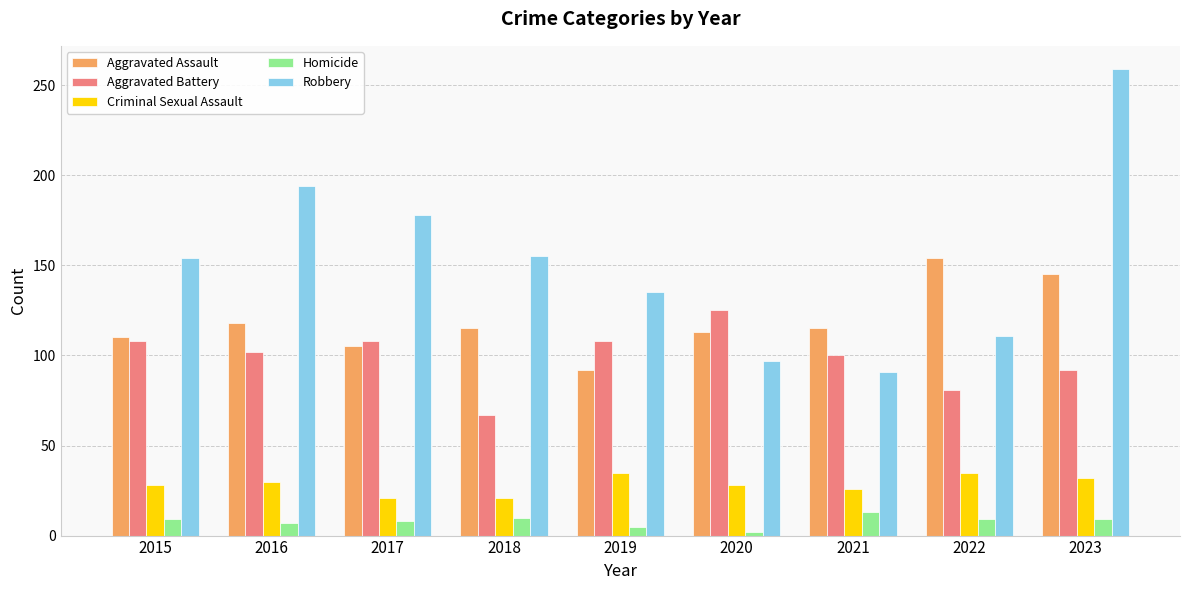

The Robbery series shows 95 at 2016. True or false?

False